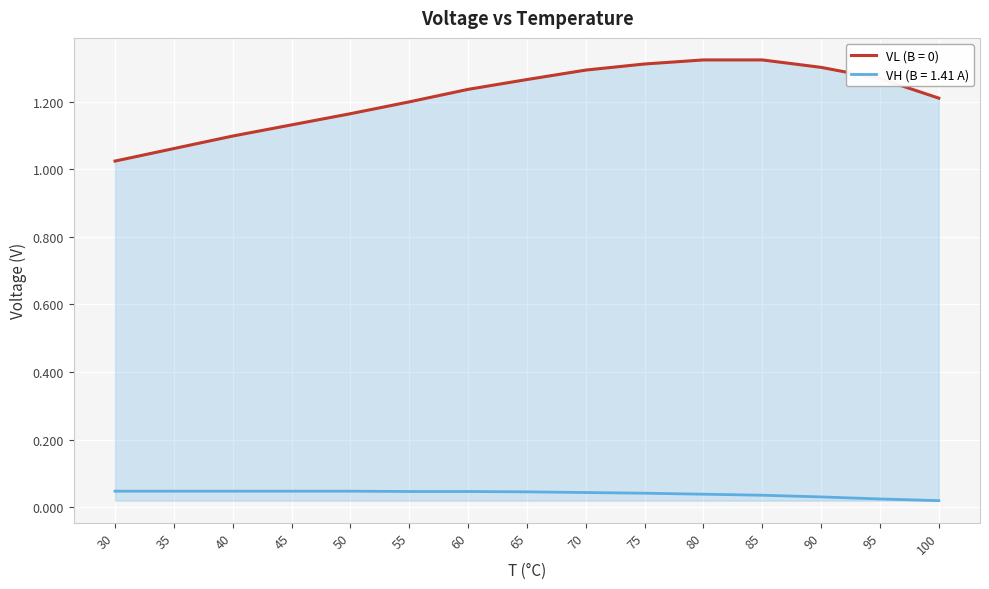

How many lines are shown in the chart?

2